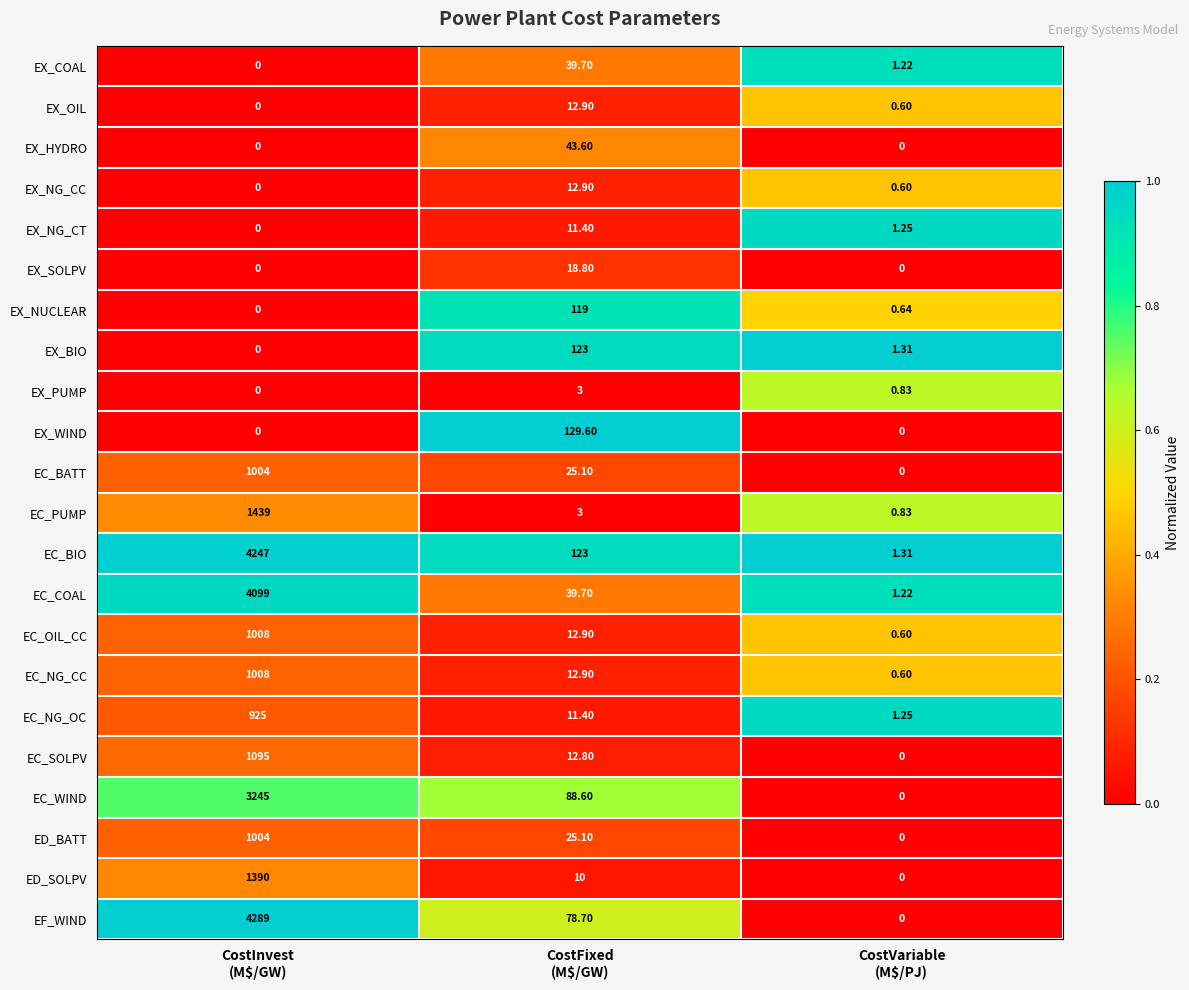

Which series has the largest total across all categories?

EC_BIO